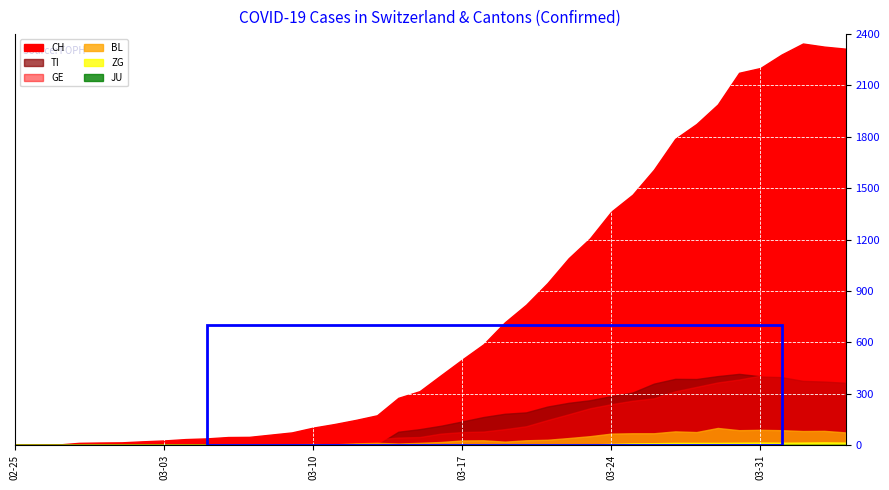

Which series has the largest total across all categories?

CH